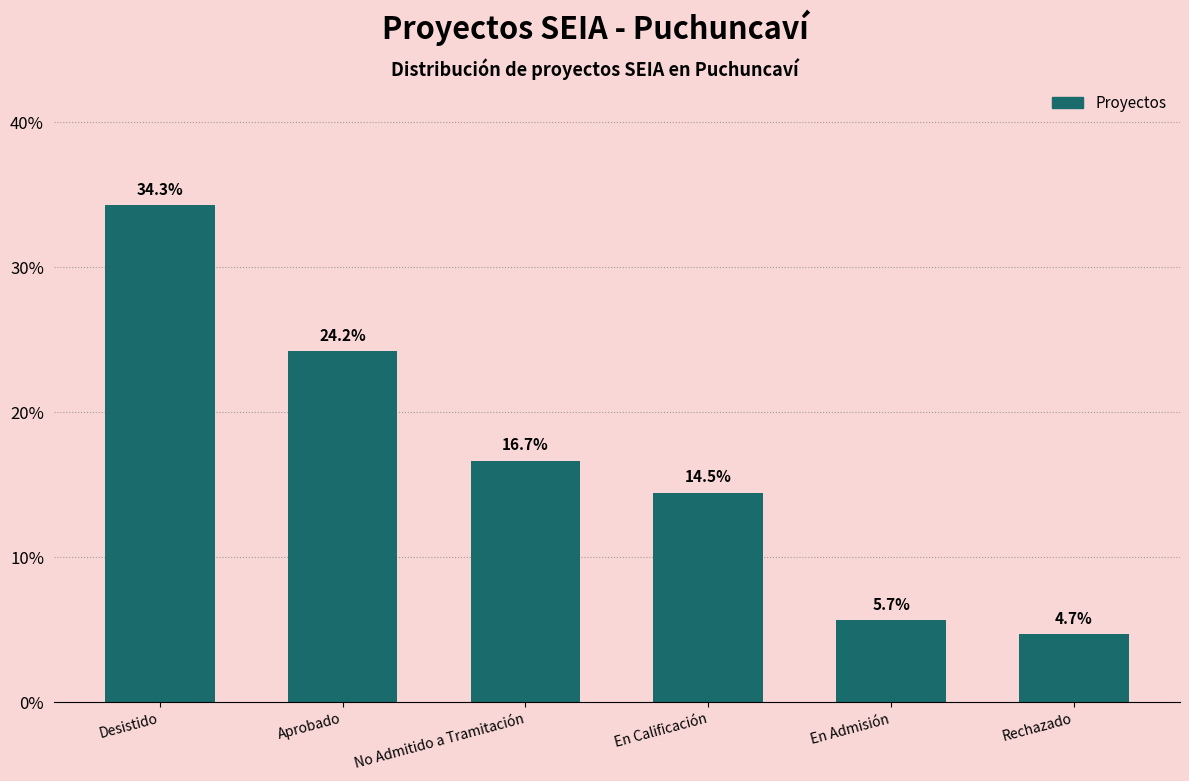

Reading left to right, list all the values displayed in this chart.

Desistido=34.3	Aprobado=24.2	No Admitido a Tramitación=16.7	En Calificación=14.5	En Admisión=5.7	Rechazado=4.7